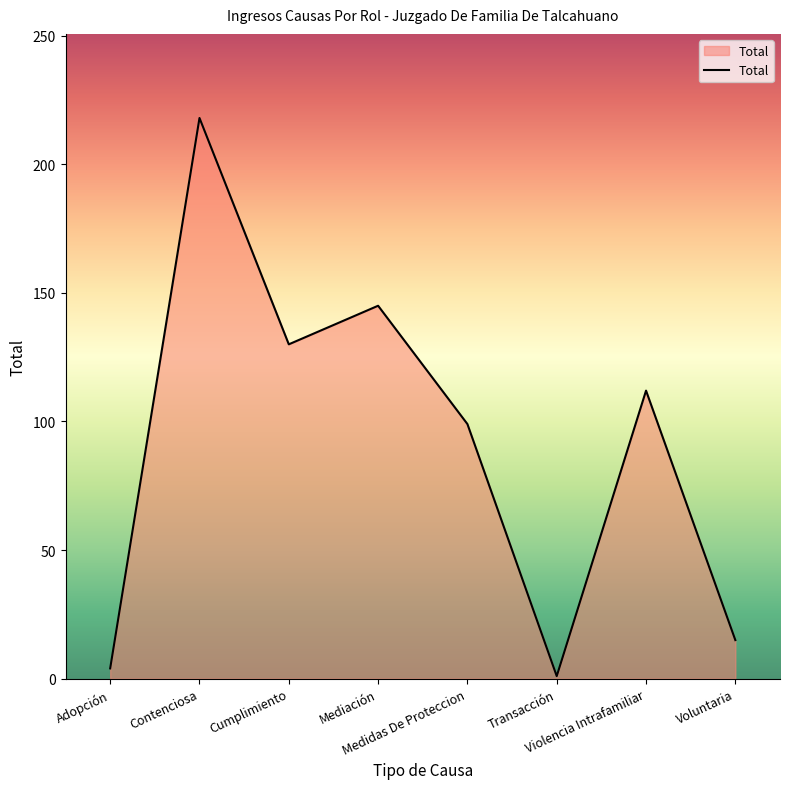

How many distinct data groups are displayed?

1